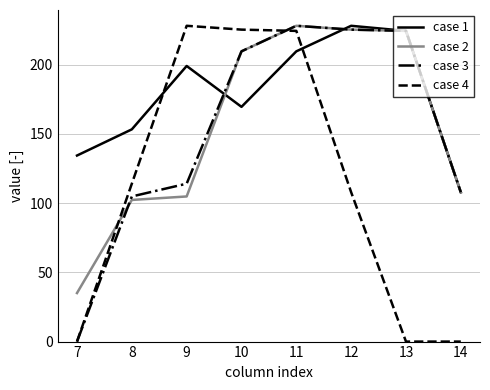

Where is the first local maximum for case 4?

9